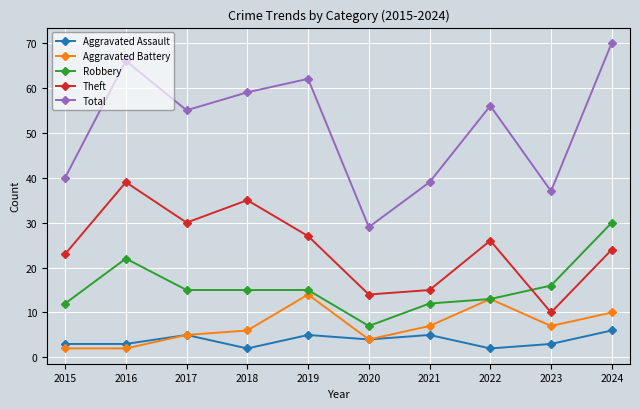

True or false: Aggravated Assault has more than 0 interior local peaks.

True